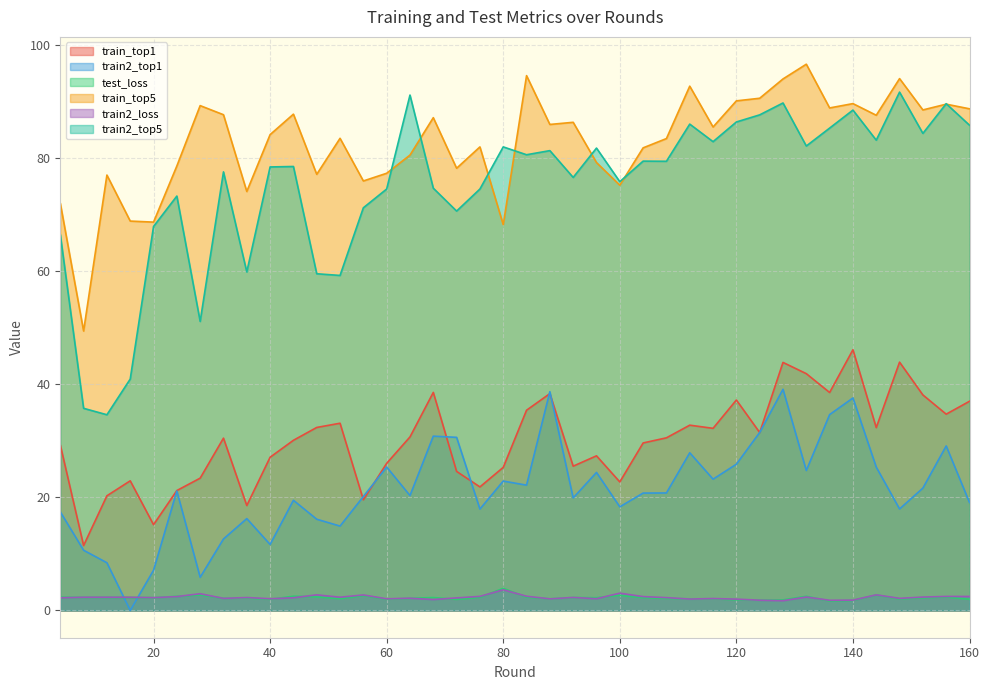

What is the difference between the maximum and second lowest values in the train2_top1 series?

33.3